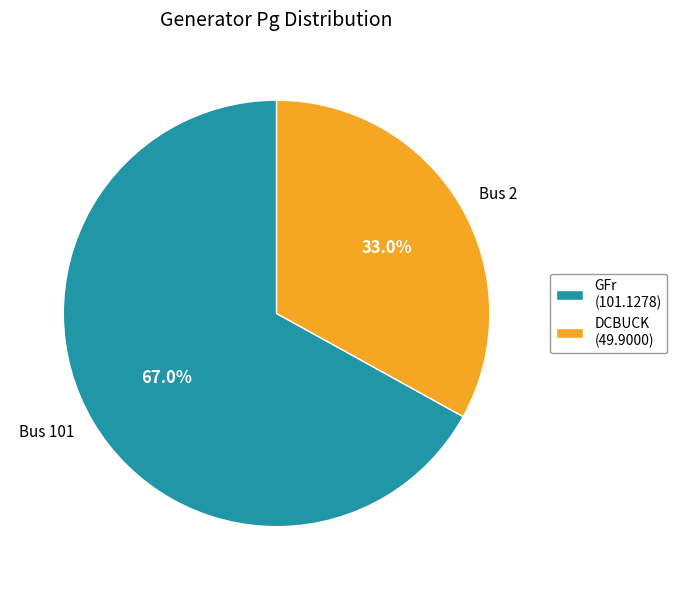

Which has a higher value, Bus 2 or Bus 101?

Bus 101